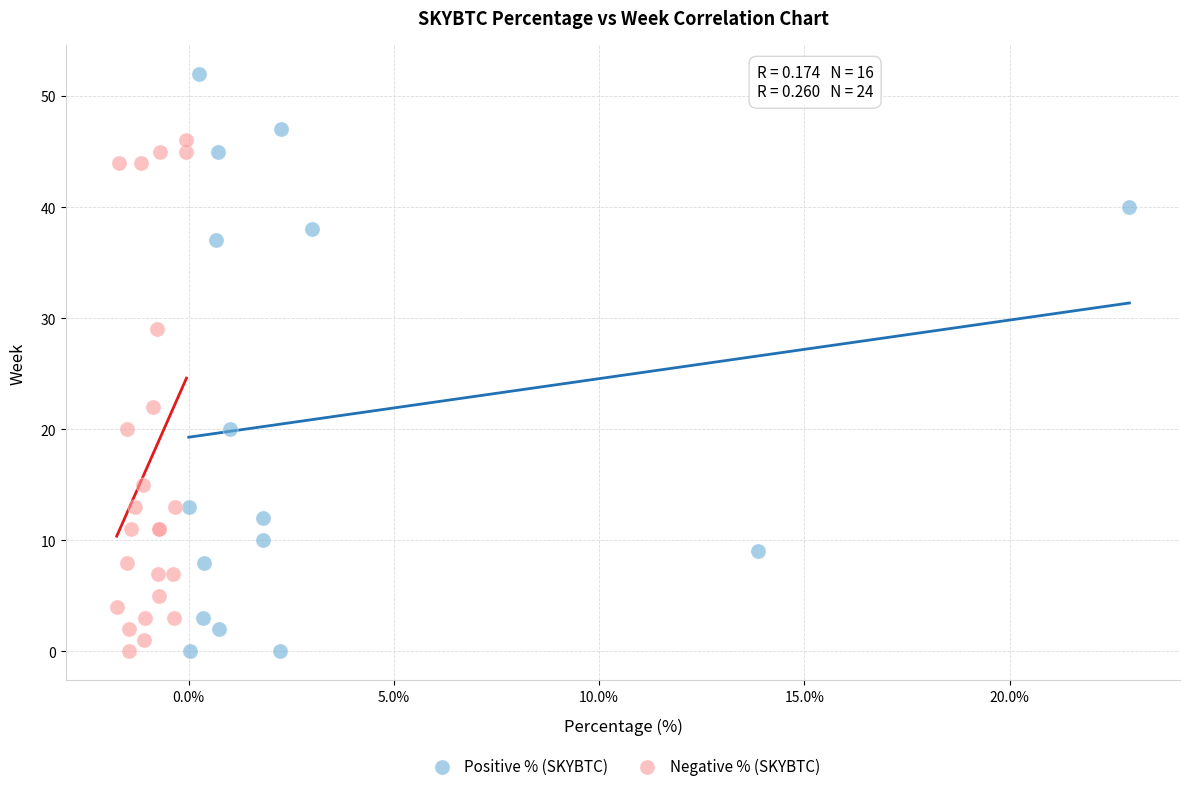

Which series has the widest spread of Y values?

Positive % (SKYBTC)